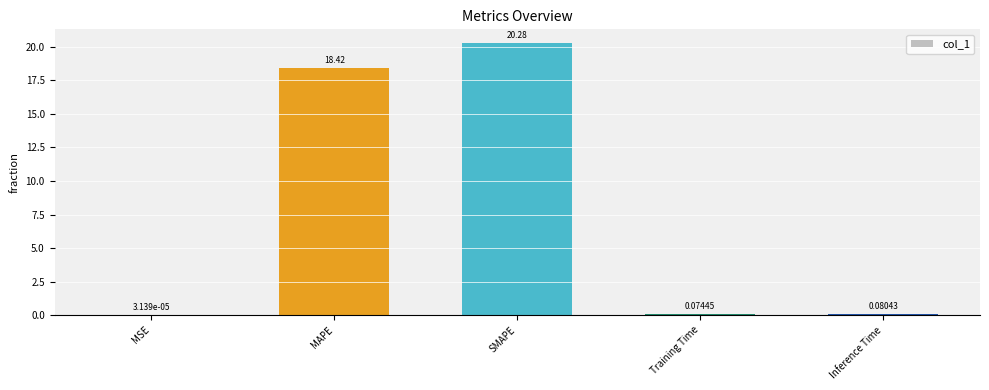

Which category has the highest value across all series?

SMAPE